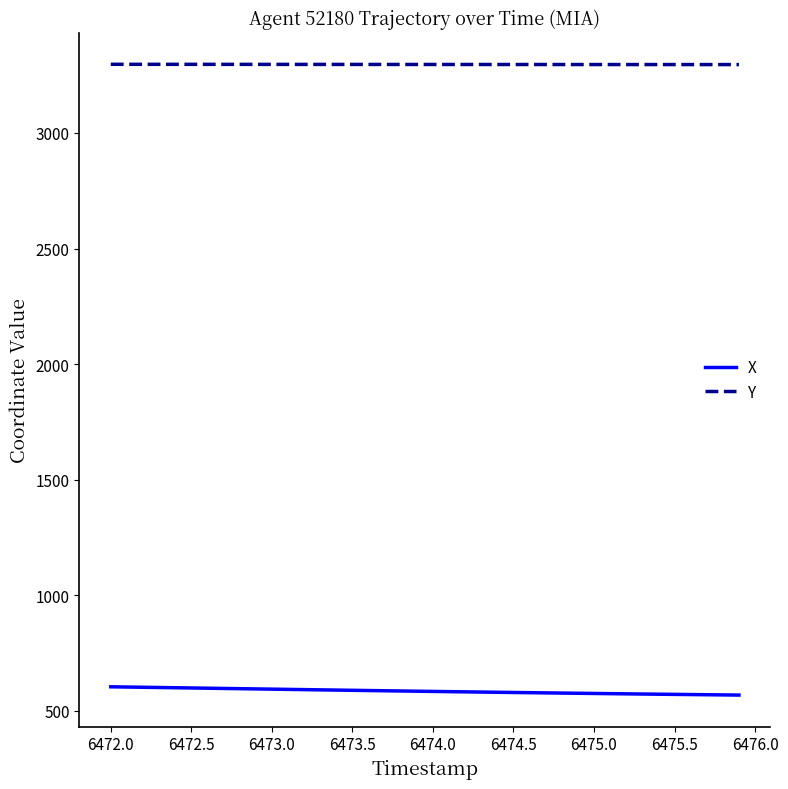

Rank the series by their average value, from lowest to highest.

X, Y